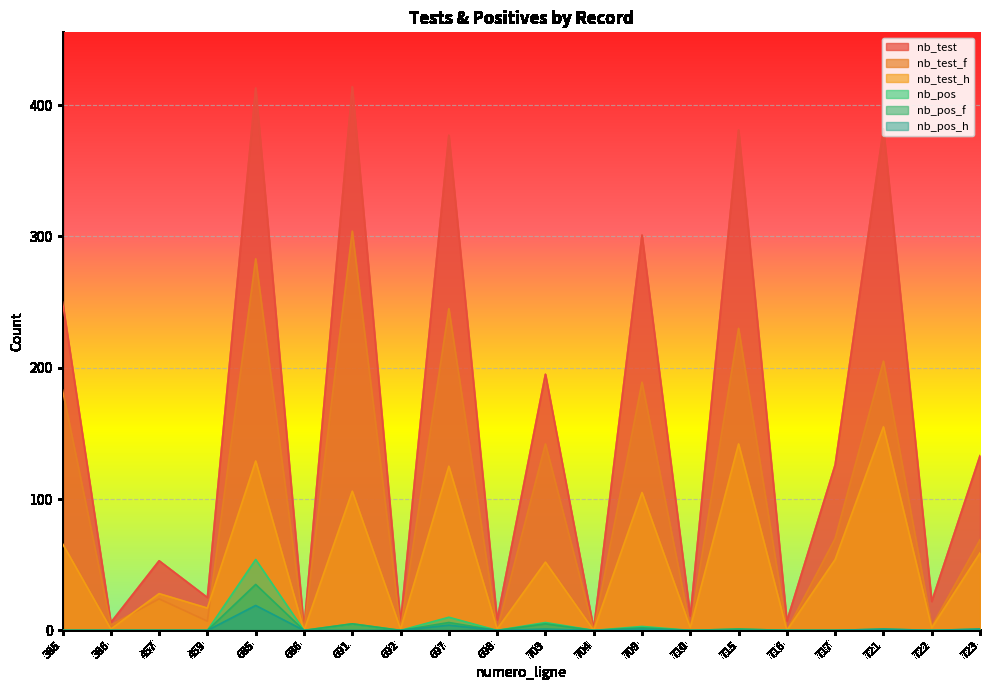

How many interior local valleys does the nb_test_f series have?

9